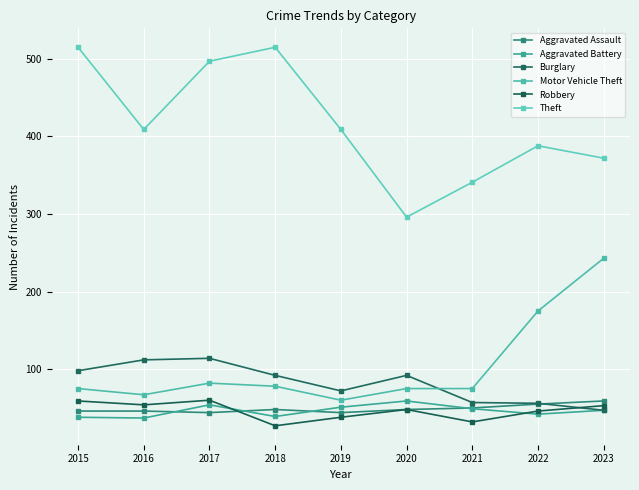

Which series has the largest total across all categories?

Theft